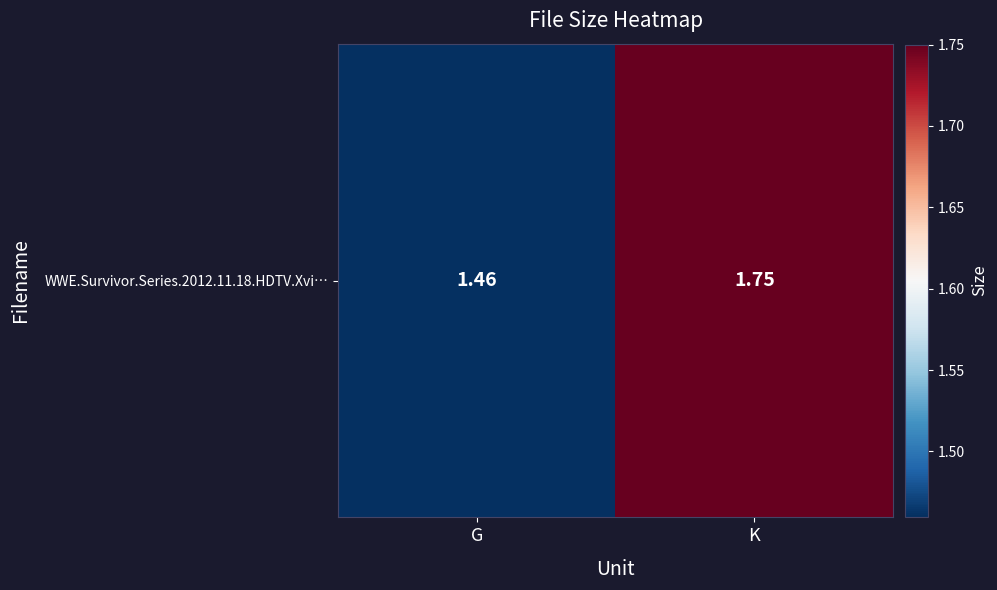

Reading left to right, extract all data points from this chart.

G=1.5	K=1.8